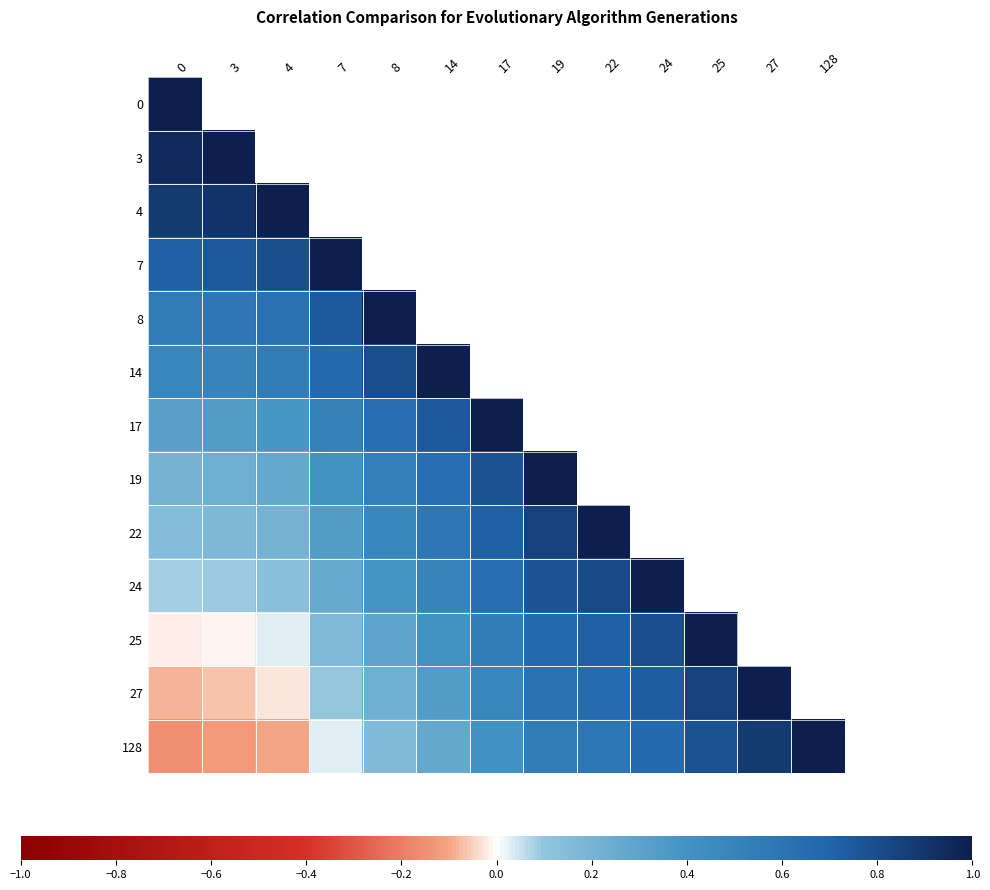

Rank the series by their average value, from highest to lowest.

0, 3, 4, 7, 8, 14, 17, 19, 22, 24, 25, 27, 128